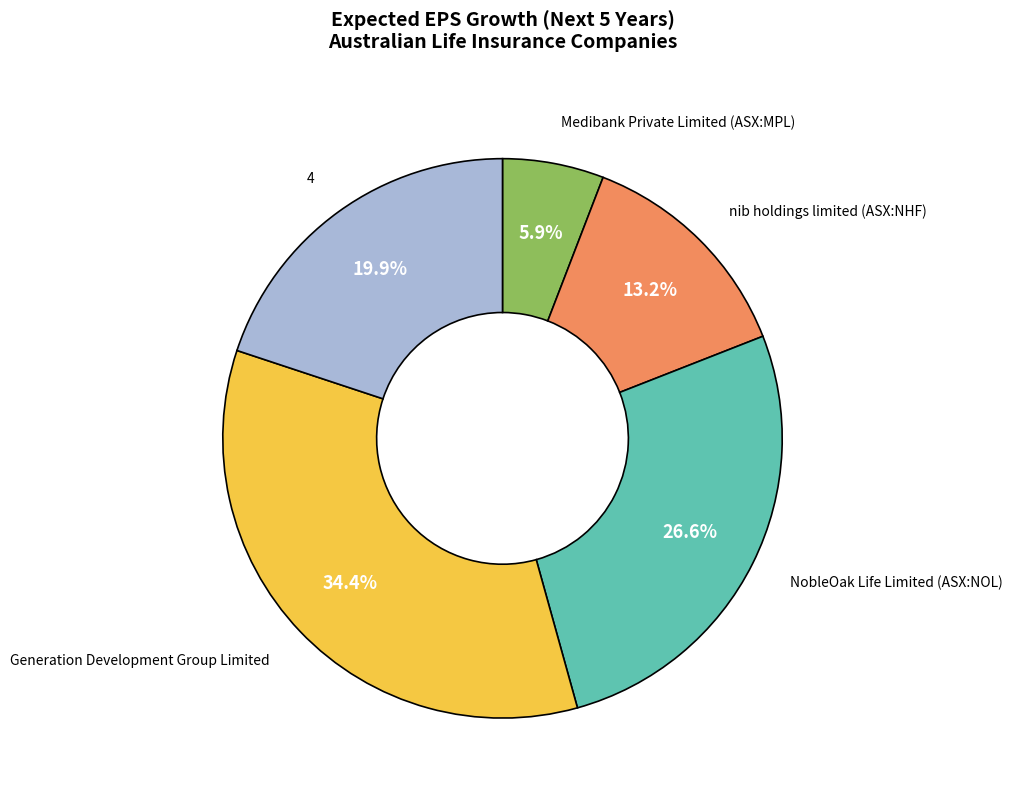

Rank the categories by value from lowest to highest.

Medibank Private Limited (ASX:MPL), nib holdings limited (ASX:NHF), 4, NobleOak Life Limited (ASX:NOL), Generation Development Group Limited